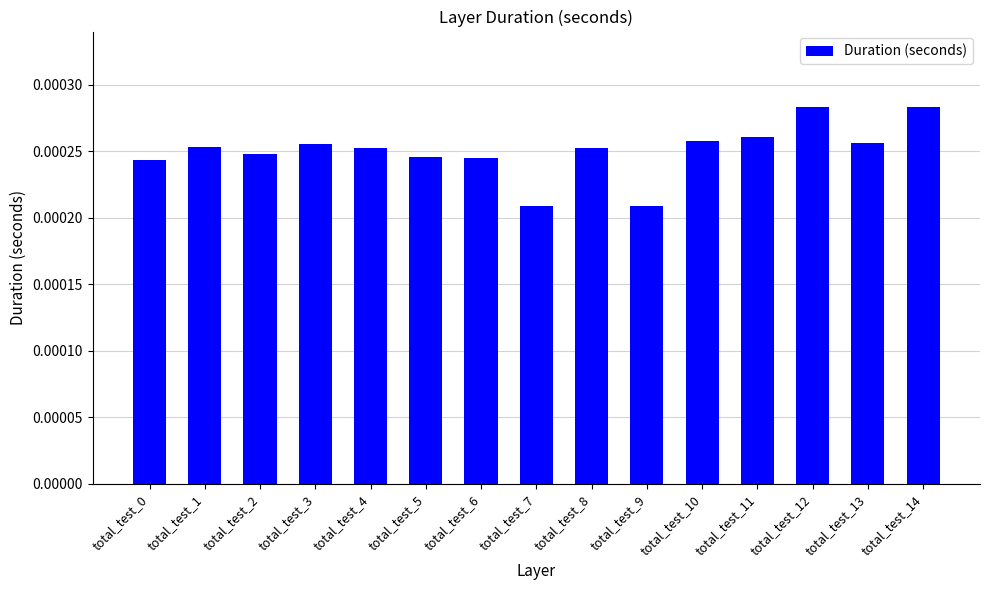

Which has a higher value, total_test_1 or total_test_7?

total_test_1